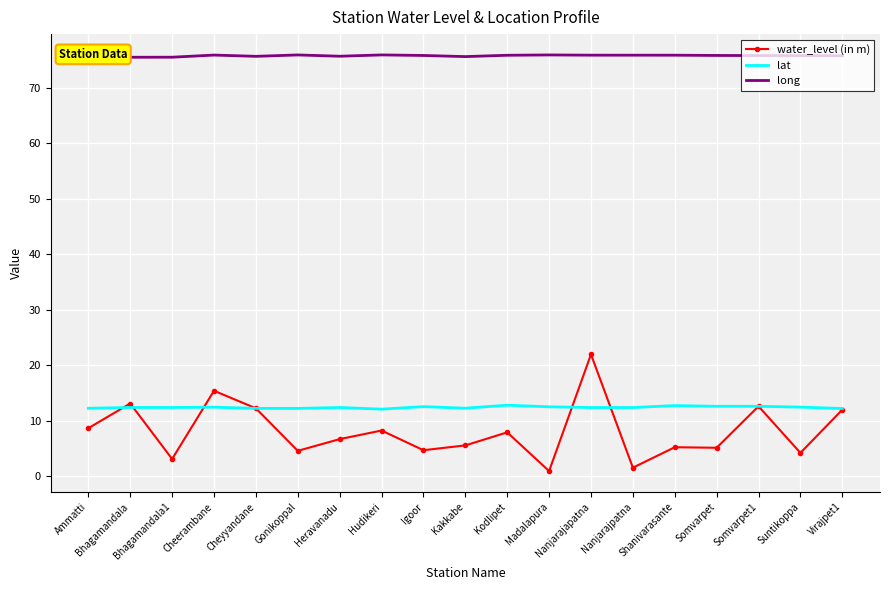

What is the smallest value displayed?

0.9